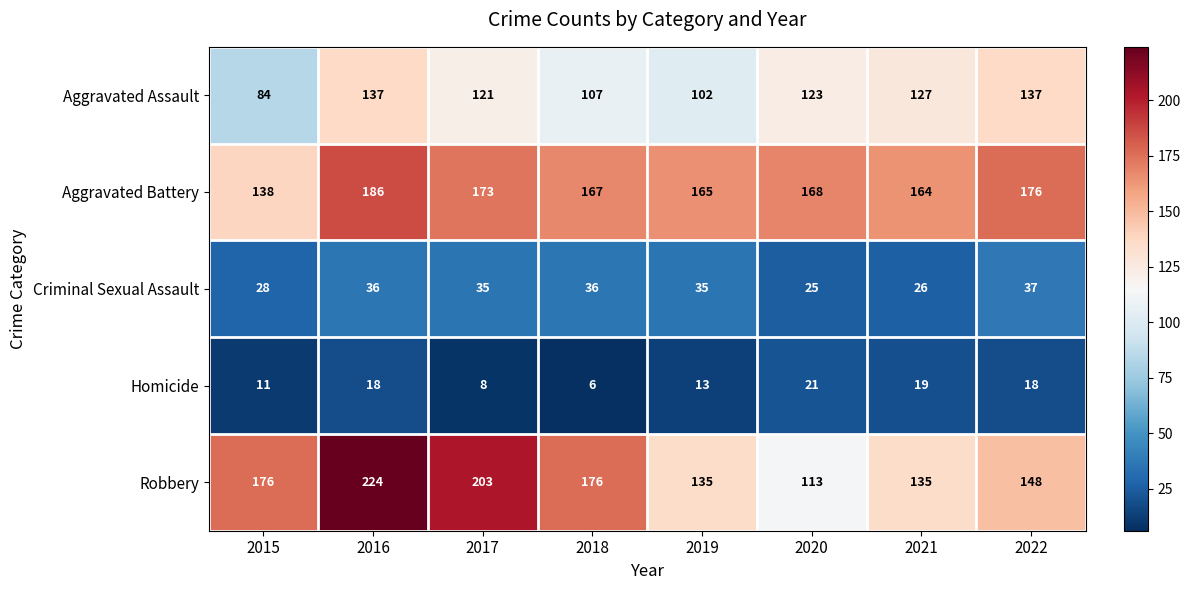

At which label does Criminal Sexual Assault reach its minimum?

2020